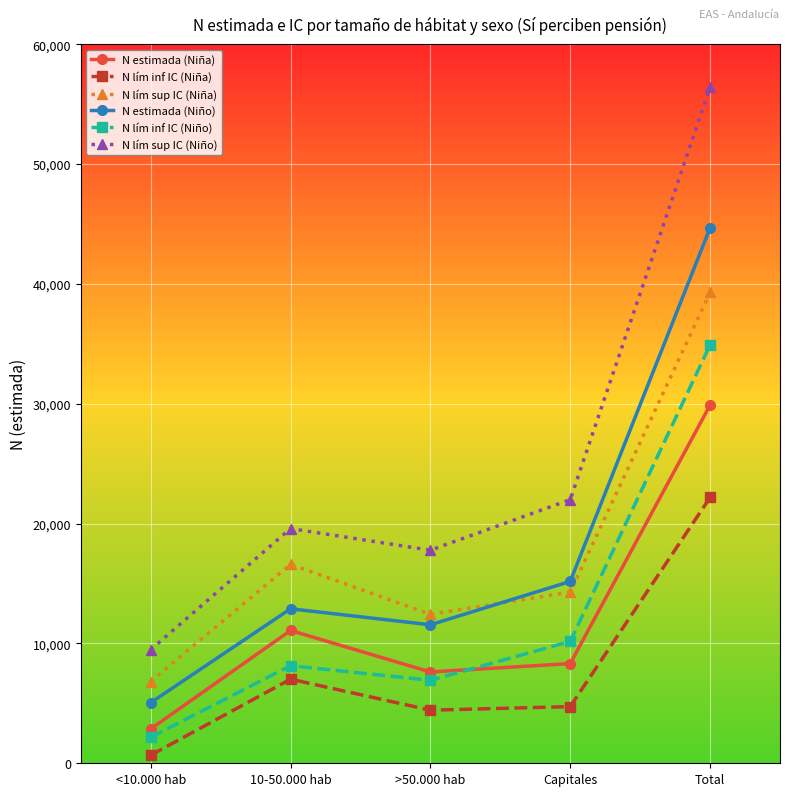

Which category has the lowest value in the N estimada (Niña) series?

<10.000 hab